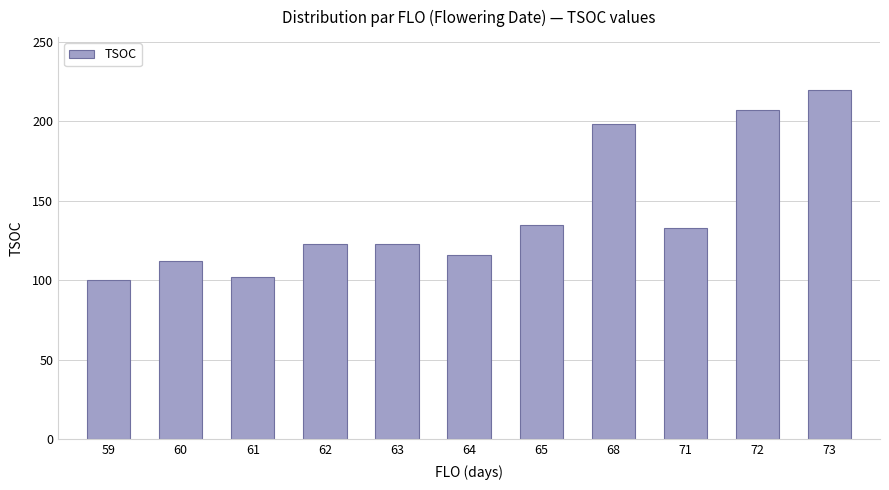

What is the approximate value at 62?

123